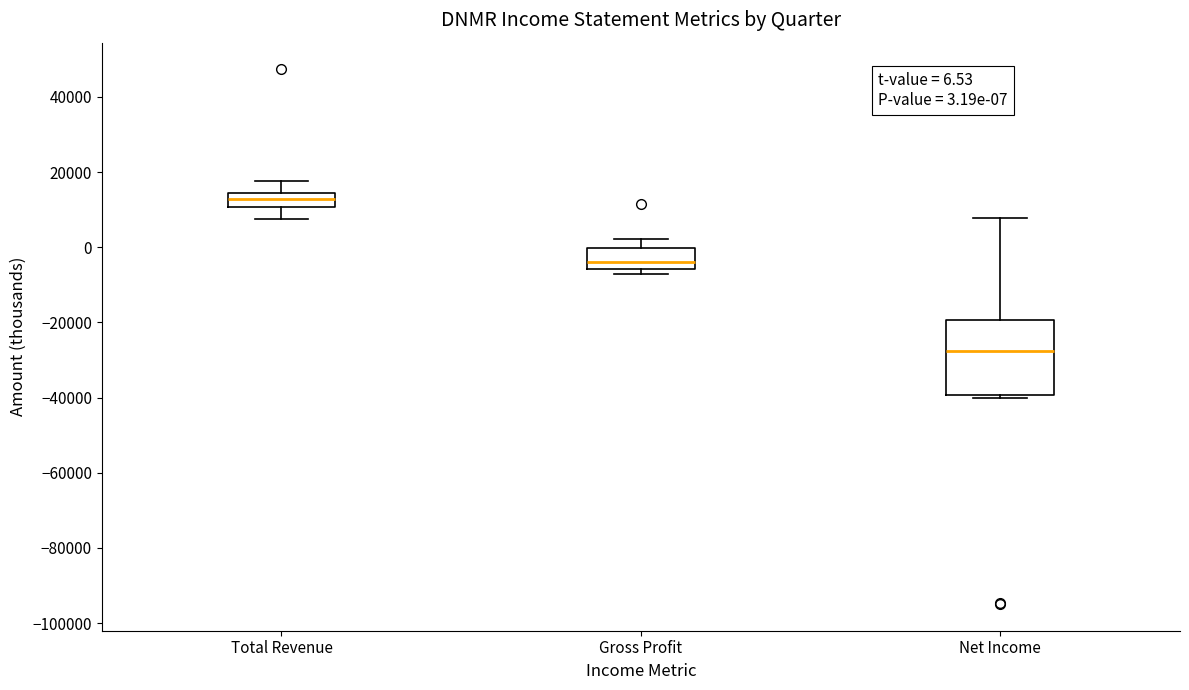

Which box is the tallest, from its lower edge to its upper edge?

Net Income